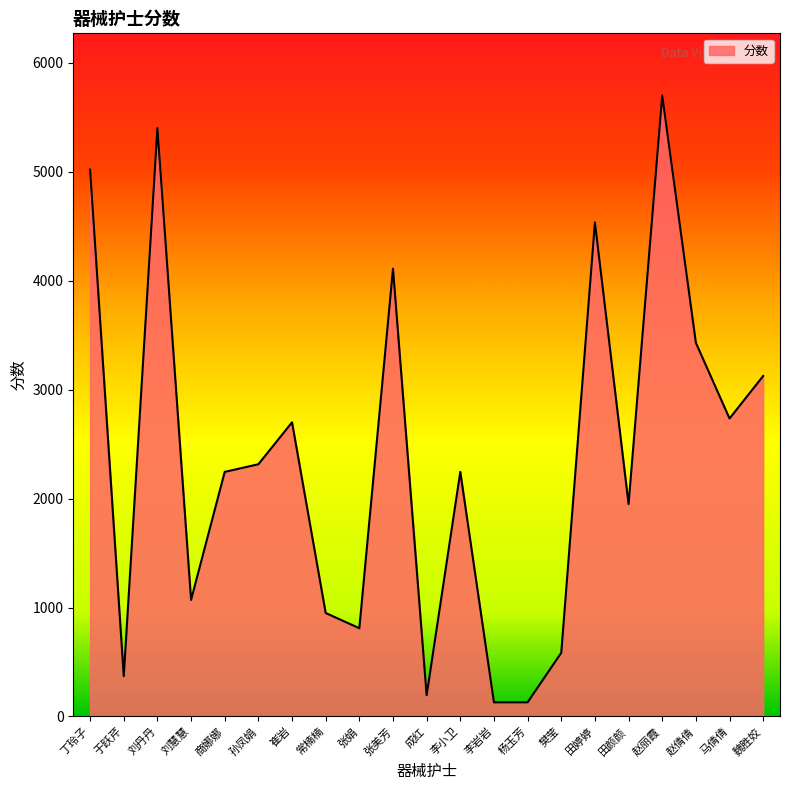

How many lines are shown in the chart?

1